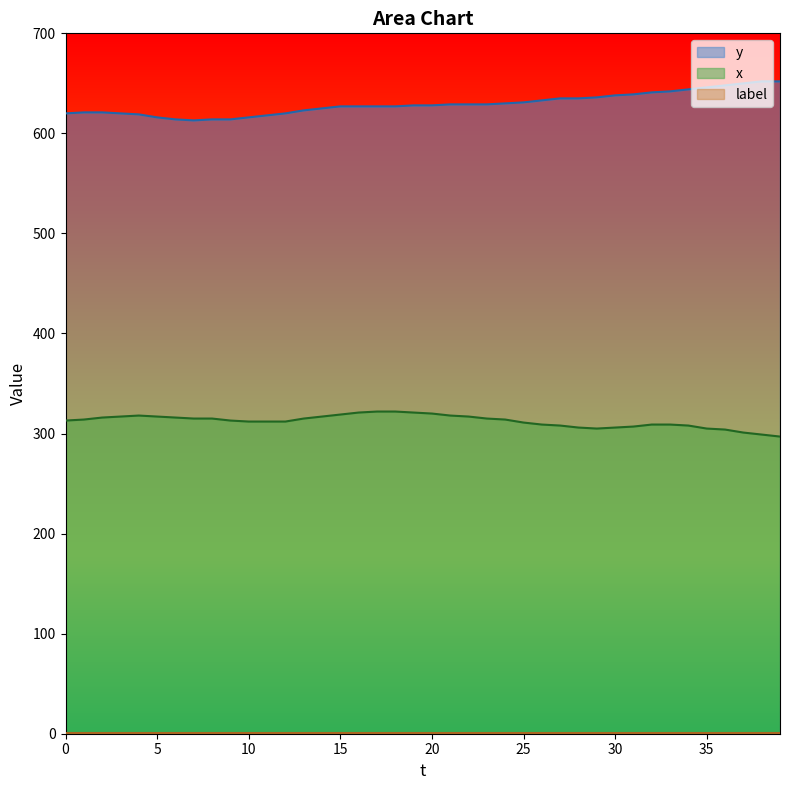

In x, how many points are lower than both neighbors (excluding endpoints)?

1